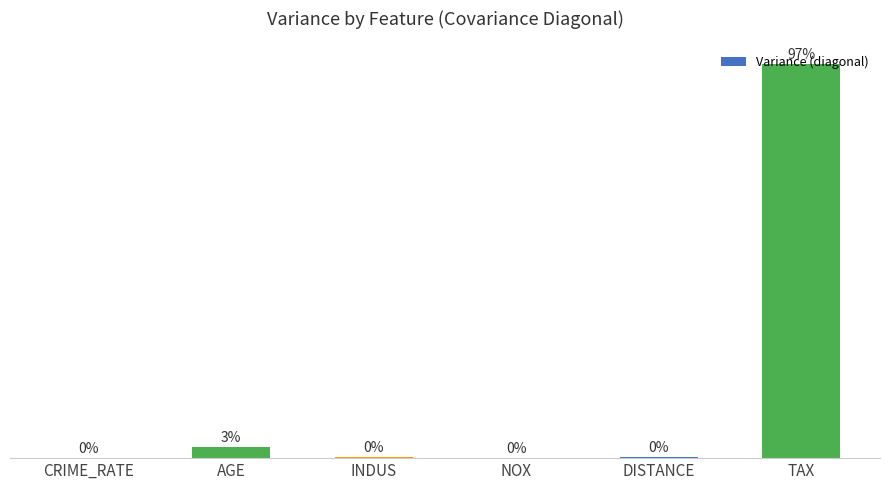

Between NOX and TAX, which is larger?

TAX